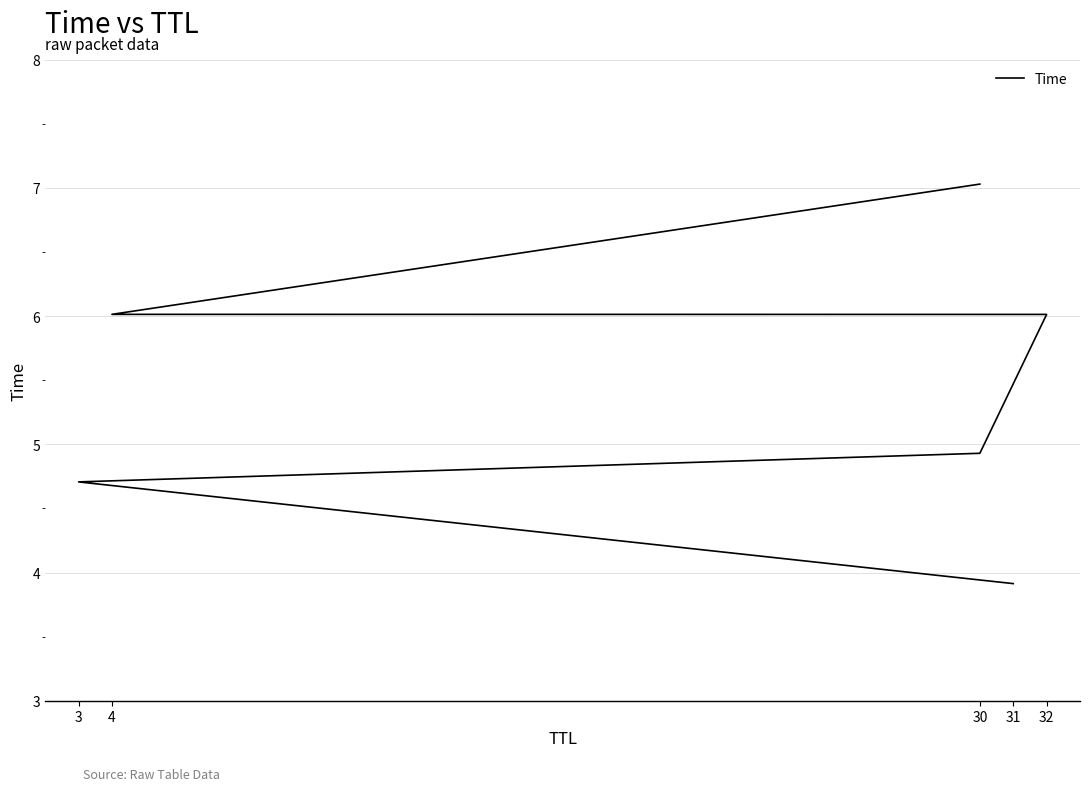

What is the sum of all values?

32.6